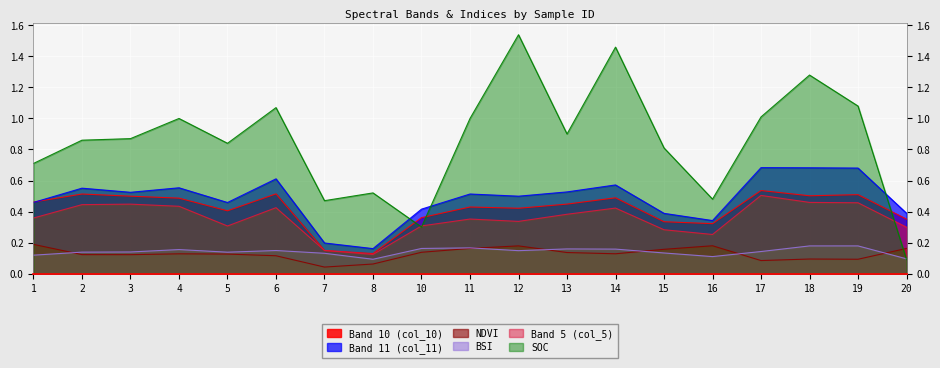

What is the average value of the BSI series?

0.1